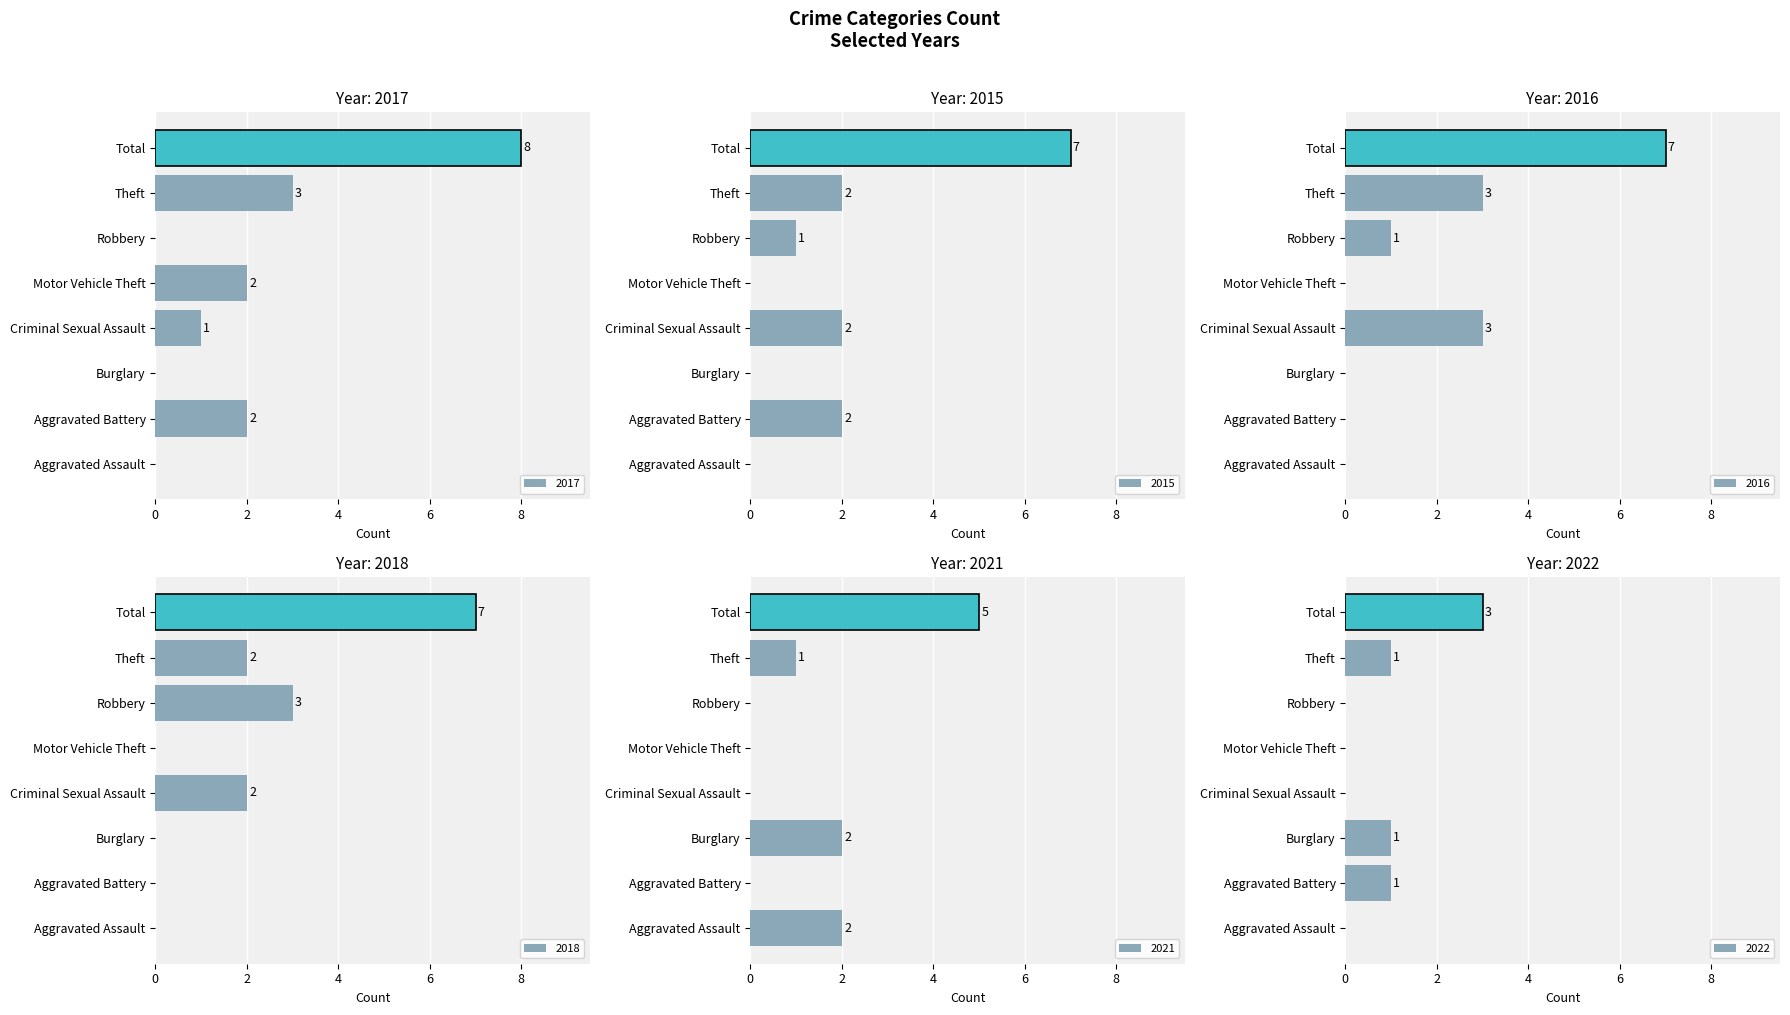

Reading left to right, extract all data points from this chart.

2015: Aggravated Assault=0	Aggravated Battery=2	Burglary=0	Criminal Sexual Assault=2	Motor Vehicle Theft=0	Robbery=1	Theft=2	Total=7
2016: Aggravated Assault=0	Aggravated Battery=0	Burglary=0	Criminal Sexual Assault=3	Motor Vehicle Theft=0	Robbery=1	Theft=3	Total=7
2017: Aggravated Assault=0	Aggravated Battery=2	Burglary=0	Criminal Sexual Assault=1	Motor Vehicle Theft=2	Robbery=0	Theft=3	Total=8
2018: Aggravated Assault=0	Aggravated Battery=0	Burglary=0	Criminal Sexual Assault=2	Motor Vehicle Theft=0	Robbery=3	Theft=2	Total=7
2021: Aggravated Assault=2	Aggravated Battery=0	Burglary=2	Criminal Sexual Assault=0	Motor Vehicle Theft=0	Robbery=0	Theft=1	Total=5
2022: Aggravated Assault=0	Aggravated Battery=1	Burglary=1	Criminal Sexual Assault=0	Motor Vehicle Theft=0	Robbery=0	Theft=1	Total=3